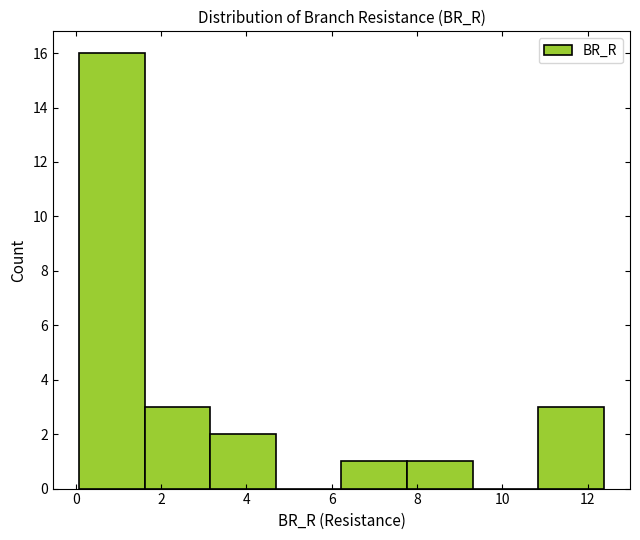

What is the height of the bar covering 6.2 to 7.8 on the x-axis? Neither the bar edges nor the heights are printed on the chart, so give them approximately, as read against the axes.

1